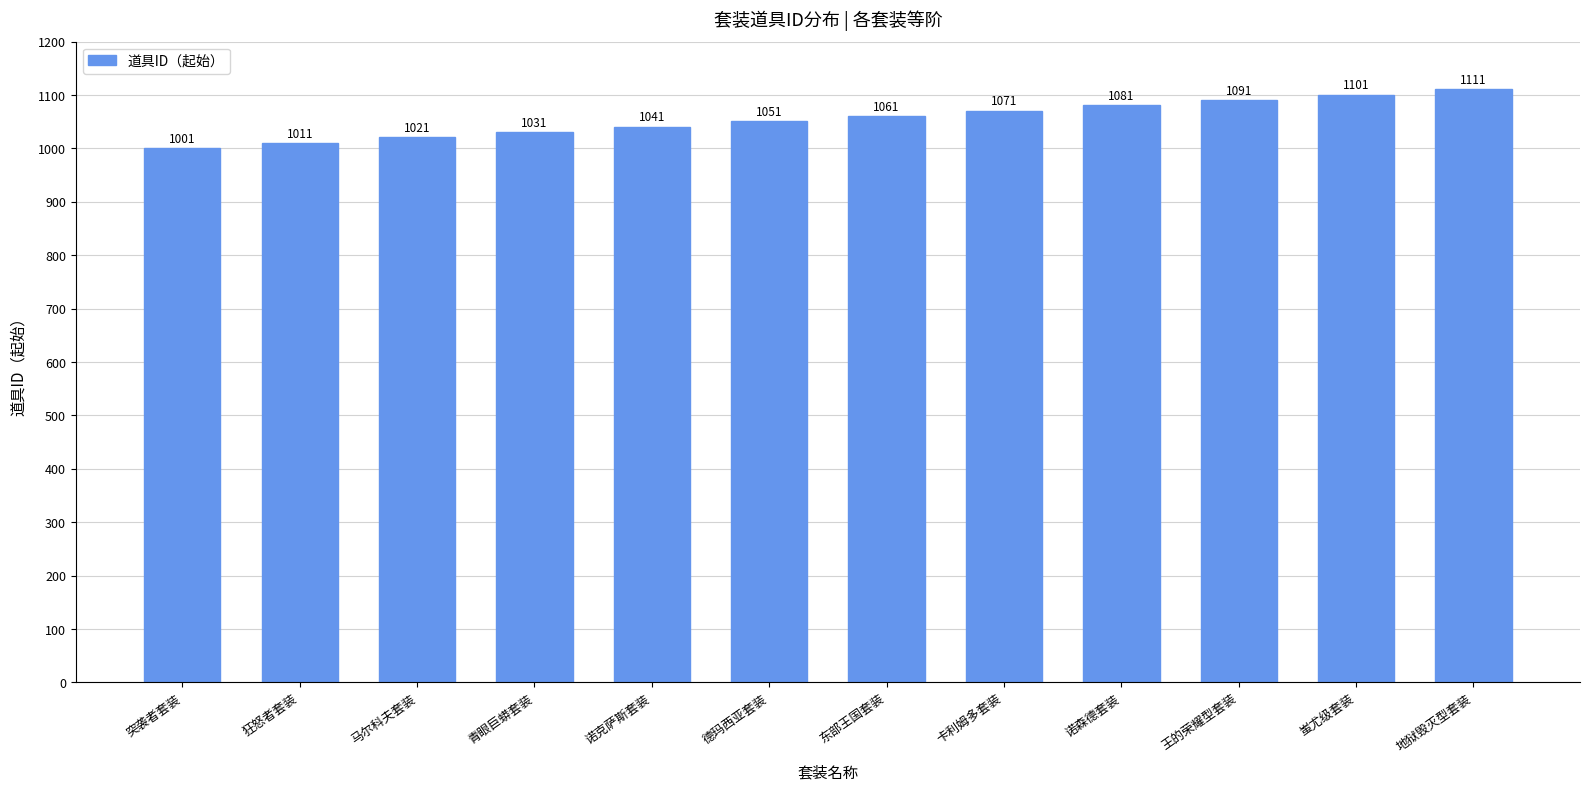

At which category does the chart reach its minimum across all series?

突袭者套装